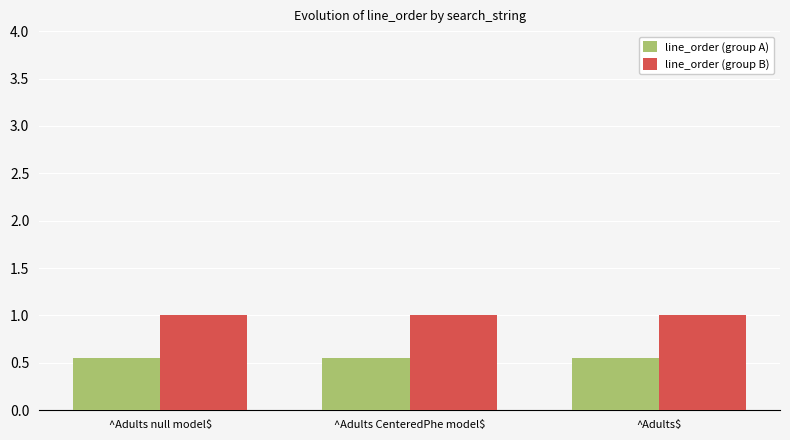

What is the sum of all line_order (group A) values?

1.7